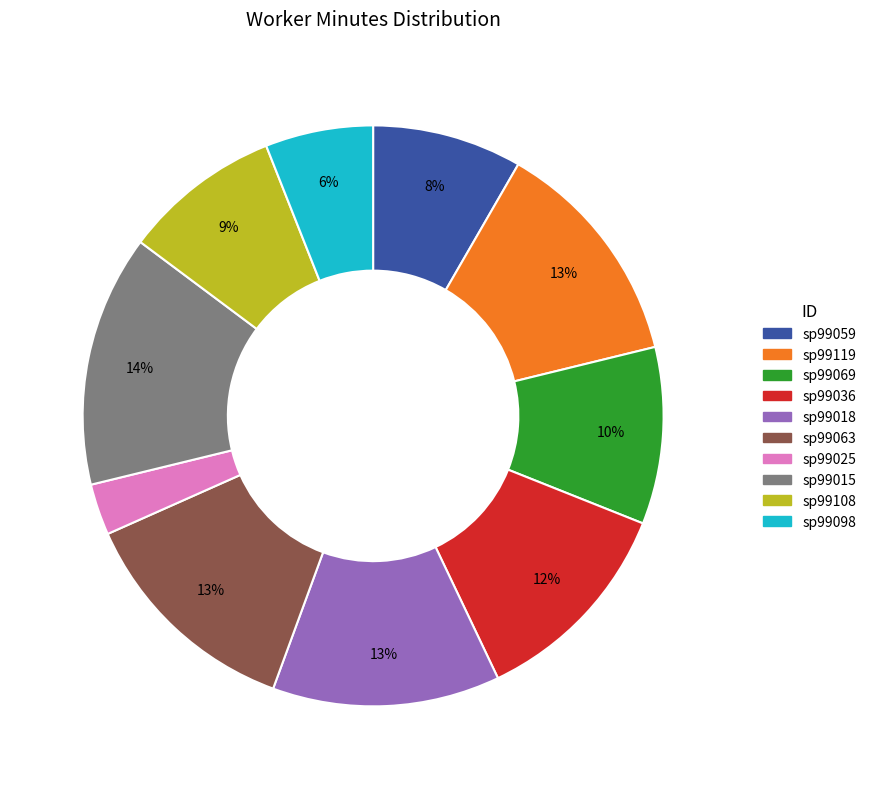

Approximately how many times larger is the value at sp99015 compared to sp99036?

1.2